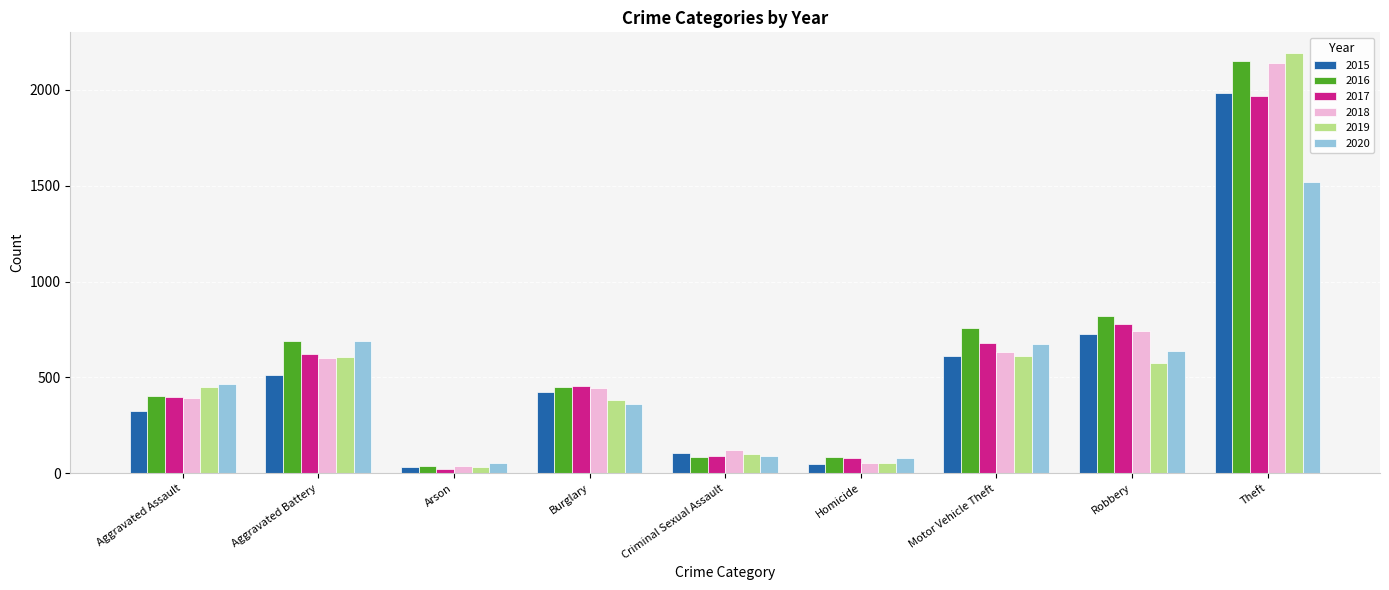

What is the minimum value shown in the chart?

23